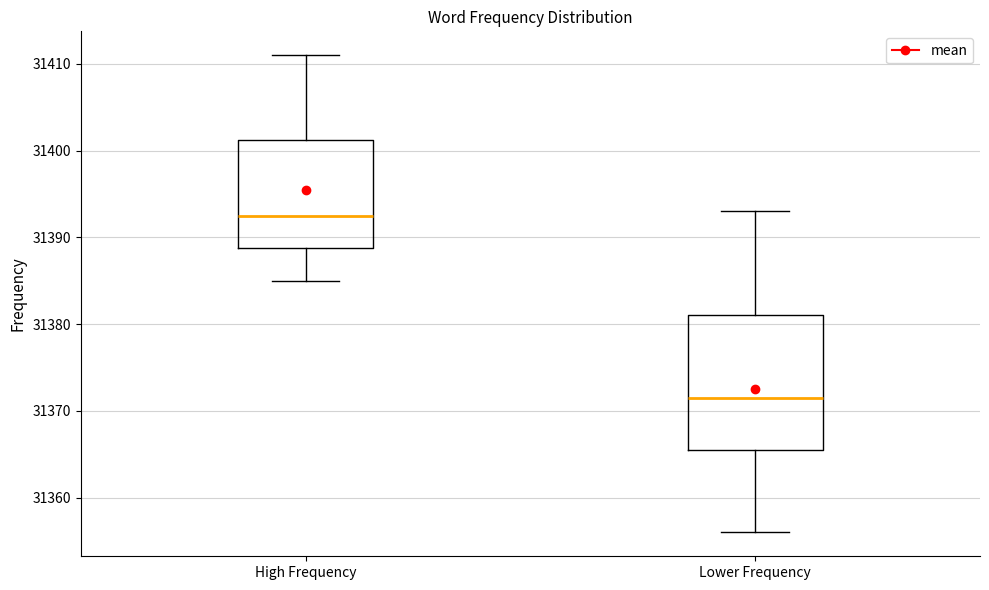

Which box is the tallest, from its lower edge to its upper edge?

Lower Frequency